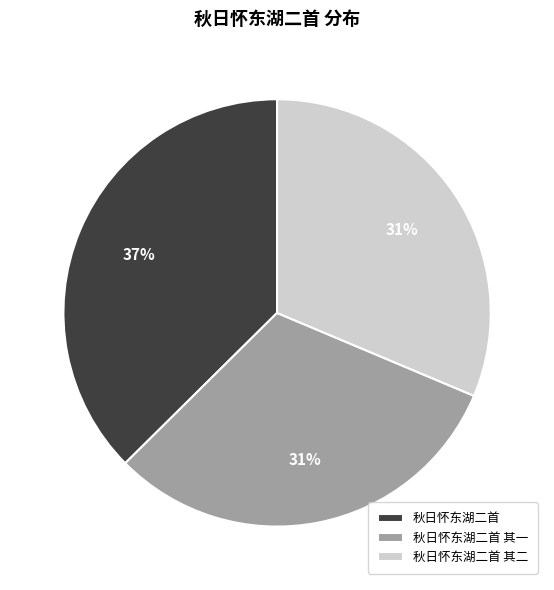

Which category has the biggest portion of the pie?

秋日怀东湖二首